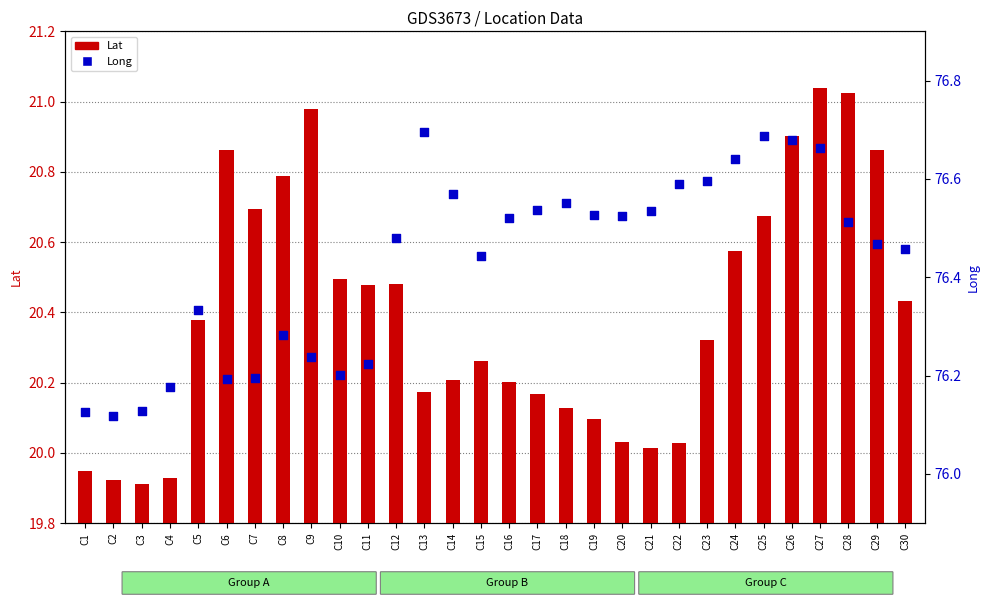

Which series has the largest Y range (max minus min)?

Lat